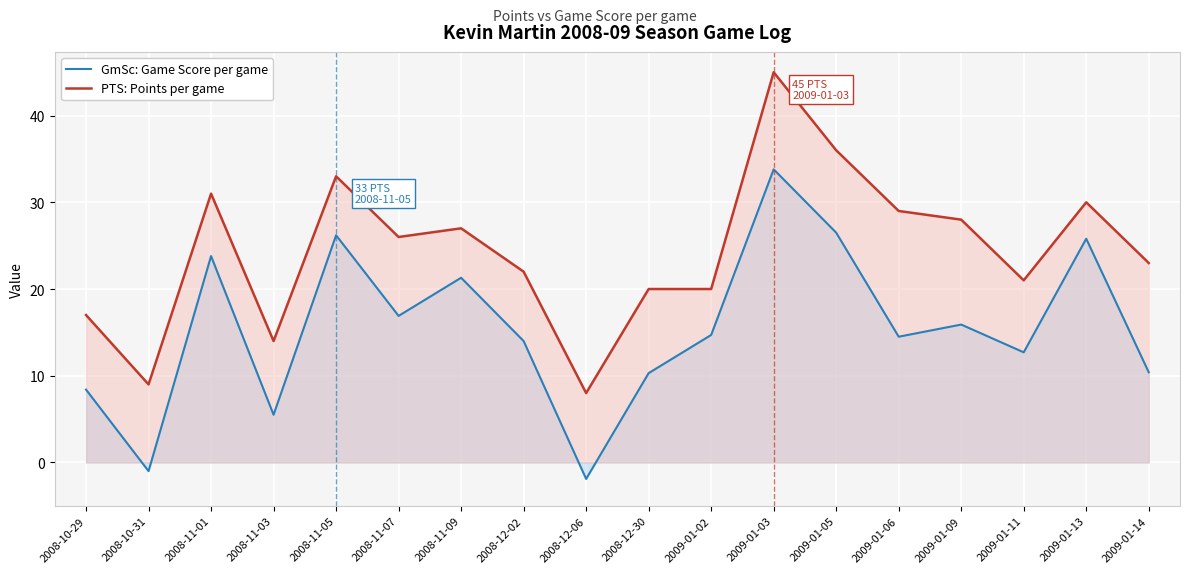

True or false: PTS: Points per game and GmSc: Game Score per game intersect in this chart.

False